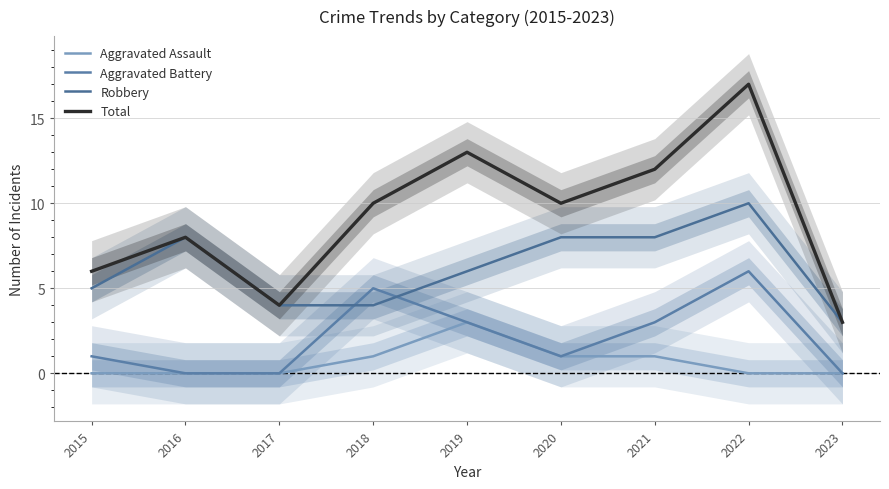

List the series in order of their overall mean, highest first.

Total, Robbery, Aggravated Battery, Aggravated Assault